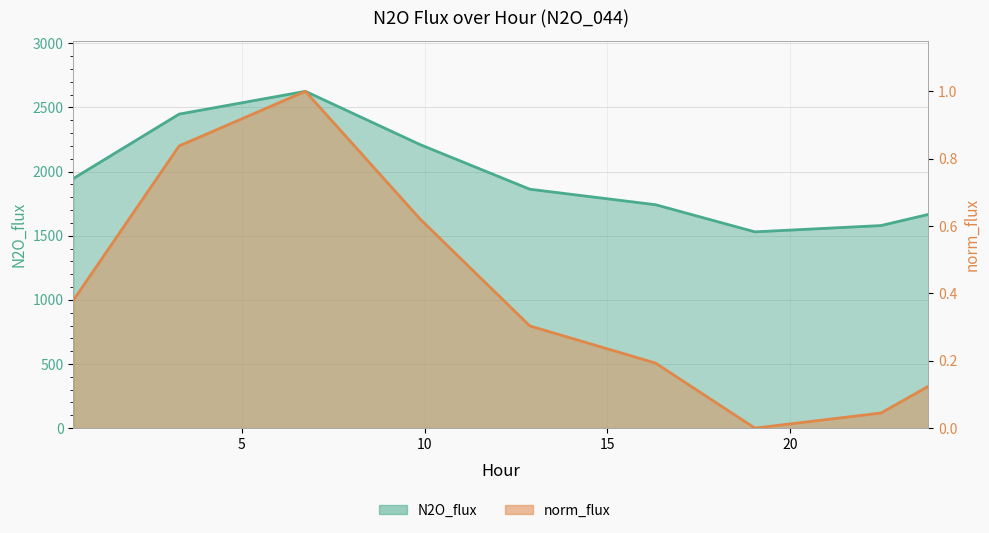

At which category does norm_flux reach its first local peak?

6.737